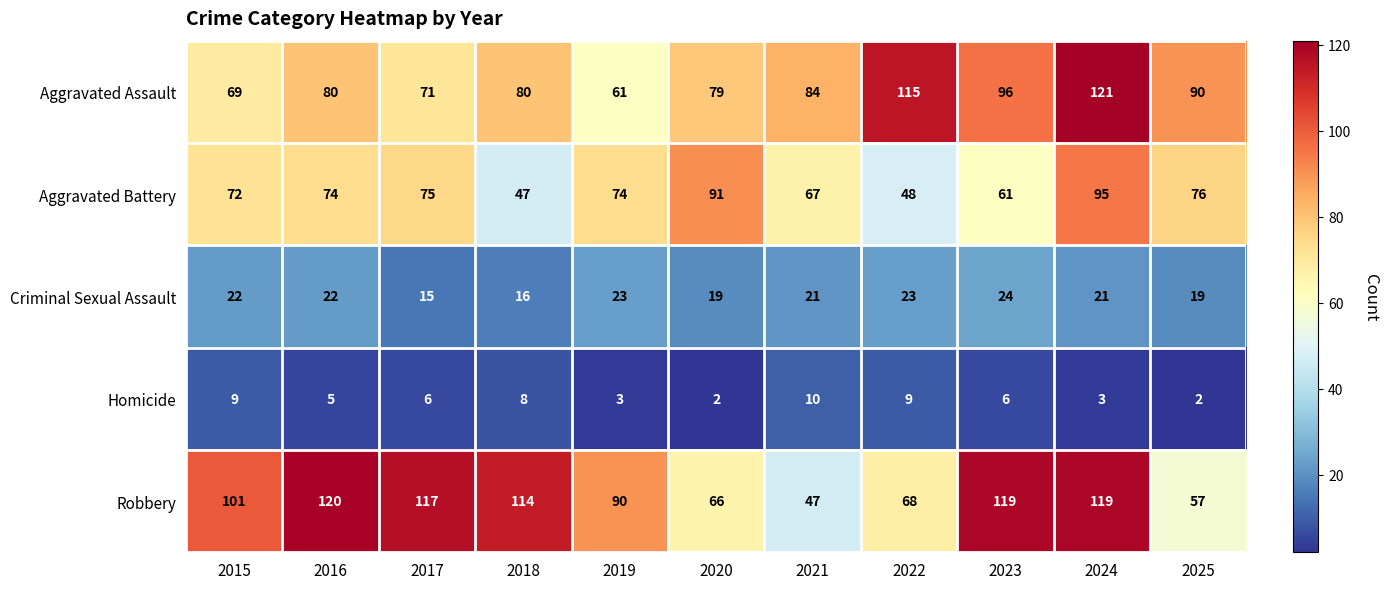

The value of Aggravated Battery at 2019 is 130. True or false?

False